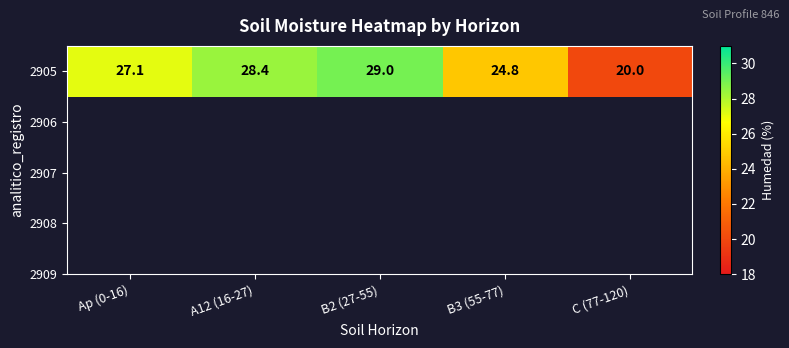

How many data points are less than 27?

2